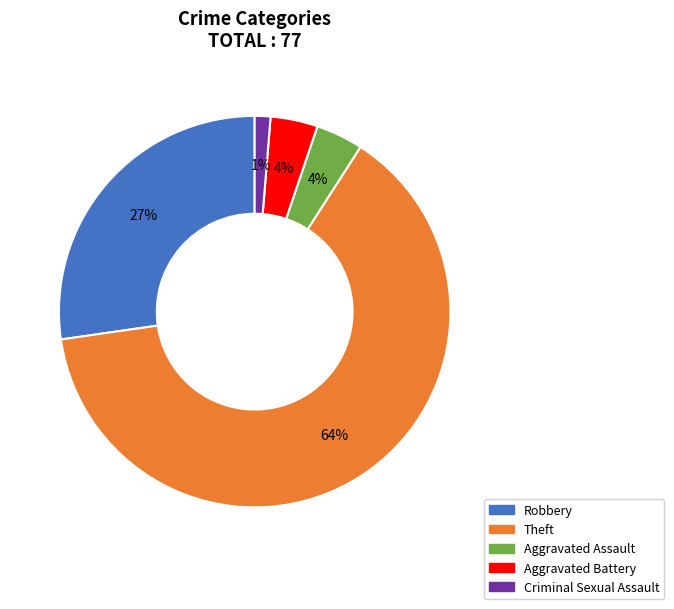

How many slices are in this pie chart?

5